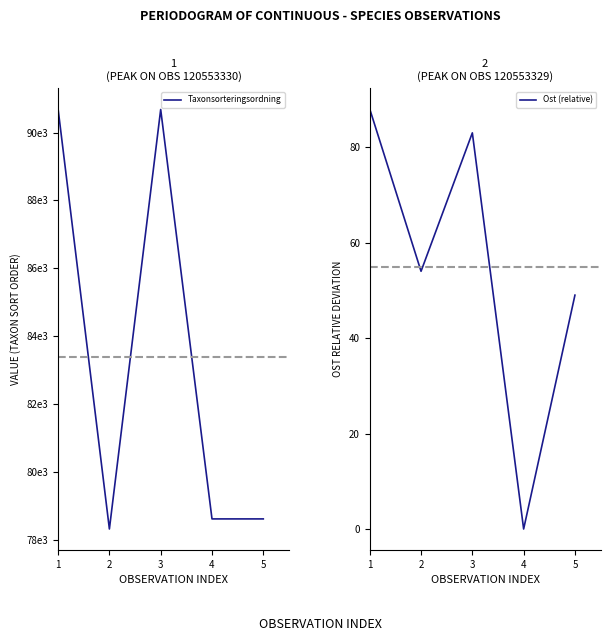

What is the value of the Ost (relative) point at the 3rd from the left?

83